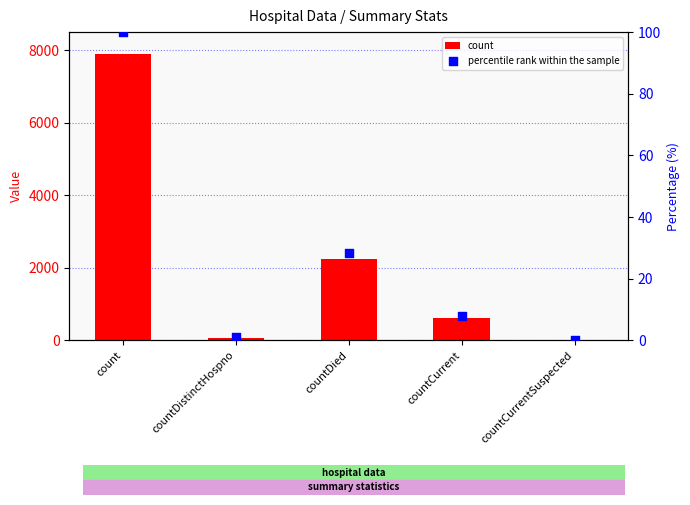

At how many categories does at least one series exceed 1675?

2